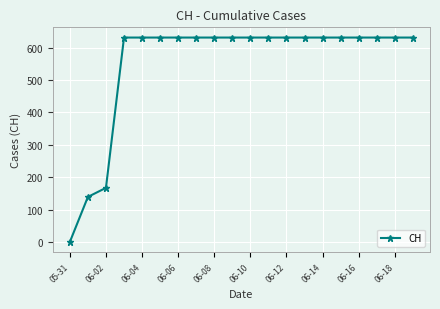

What is the value of the 18th point from the left?

631